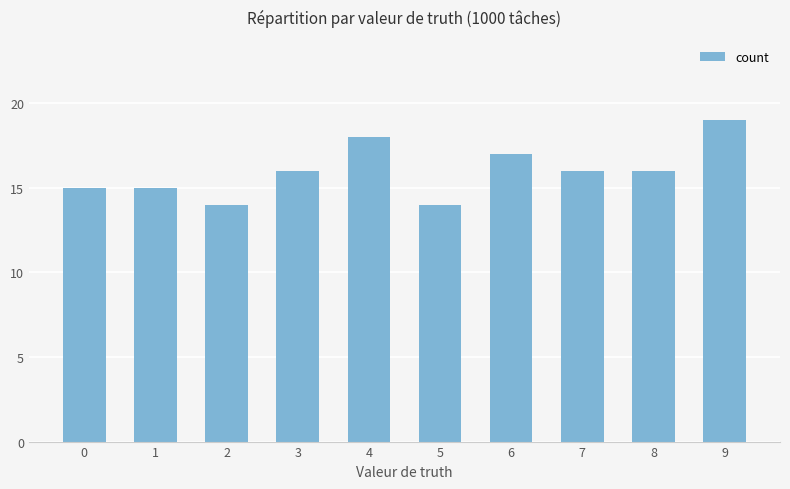

What is the average value?

16